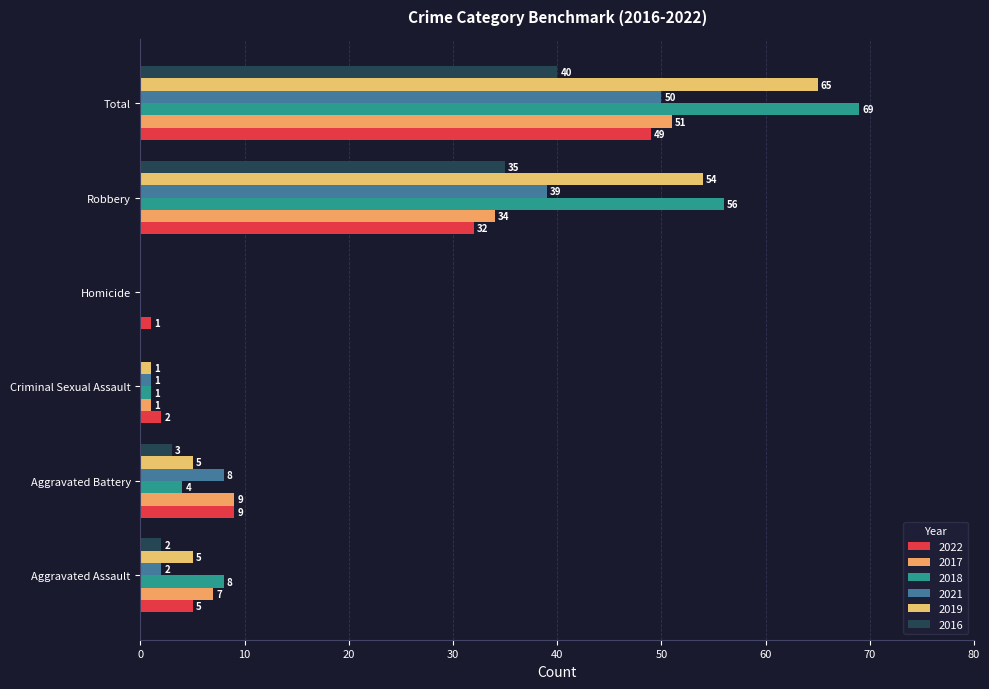

Reading right to left, extract all data points from this chart.

2022: 49	32	1	2	9	5
2017: 51	34	0	1	9	7
2018: 69	56	0	1	4	8
2021: 50	39	0	1	8	2
2019: 65	54	0	1	5	5
2016: 40	35	0	0	3	2